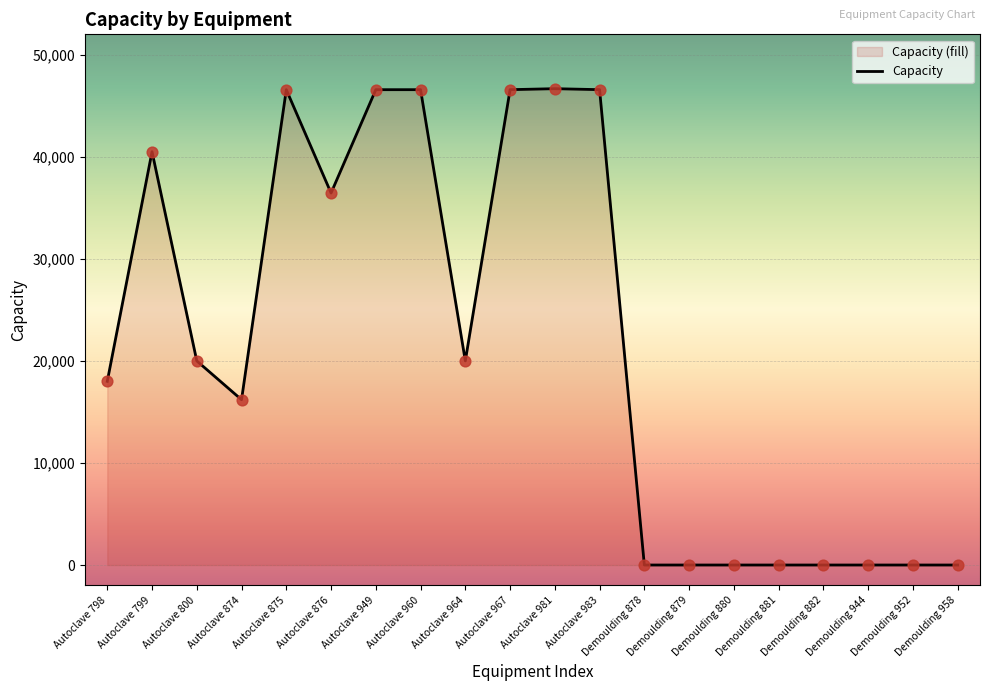

What is the change in value from Autoclave 874 to Demoulding 879?

-16199